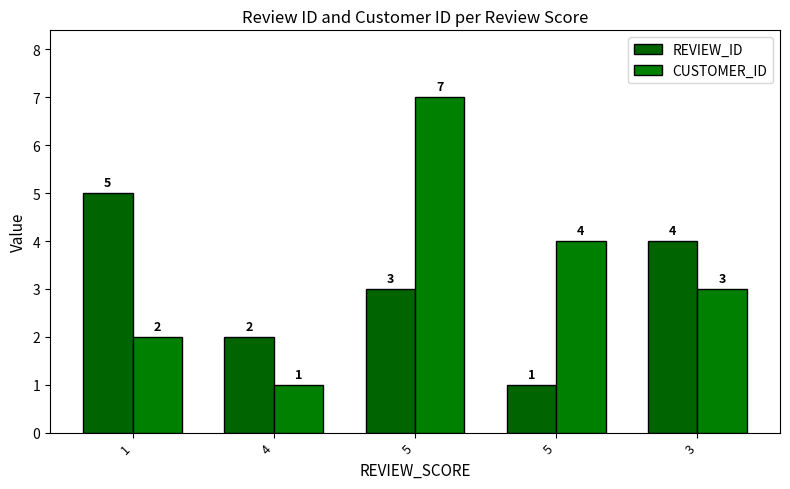

What is the value of the REVIEW_ID bar at the 1st from the left?

5